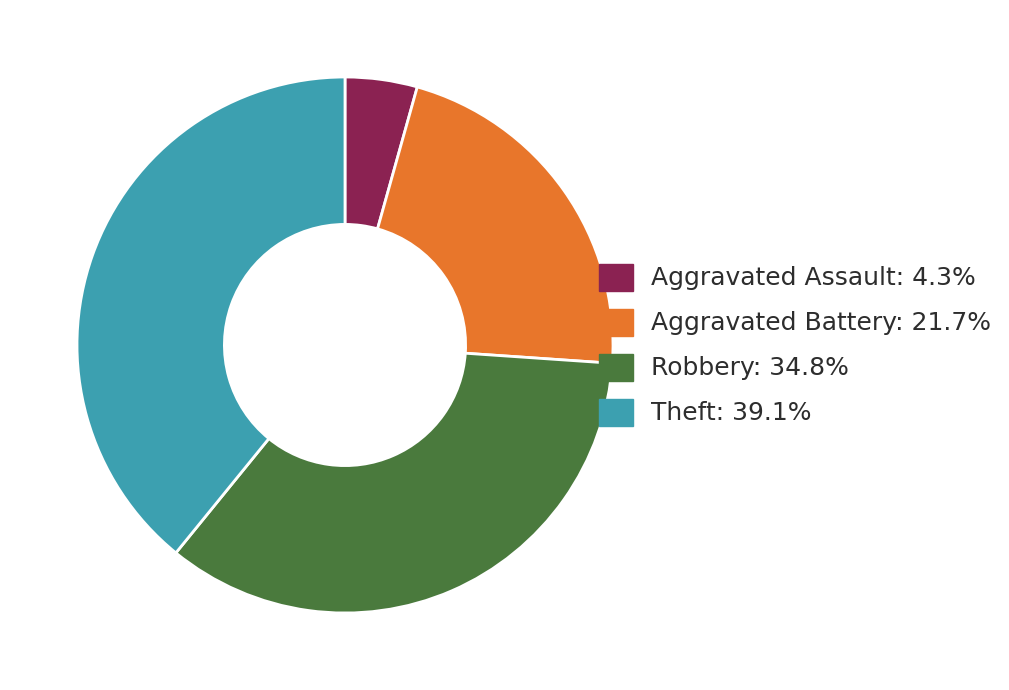

Is the sum of Aggravated Battery: 21.7% and Aggravated Assault: 4.3% greater than half?

No